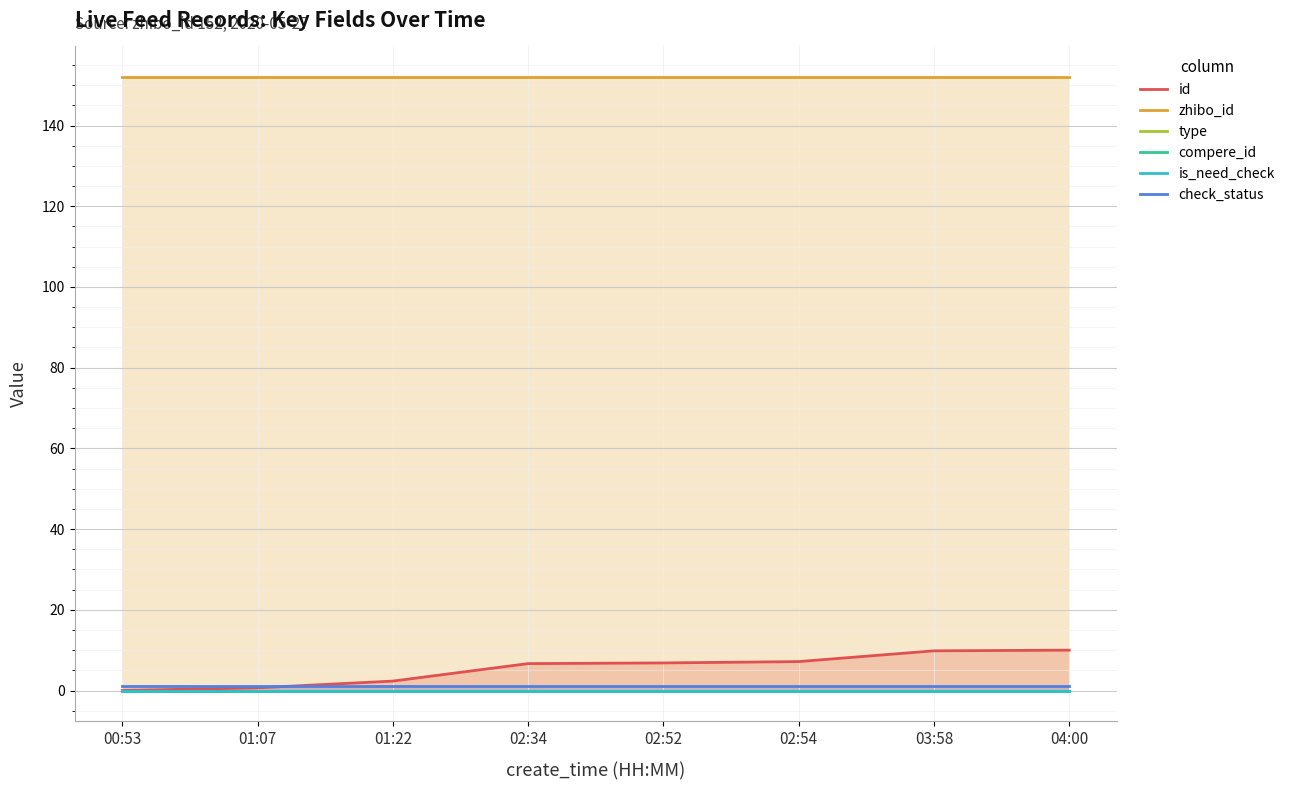

The check_status series shows 1.5 at 02:34. True or false?

False